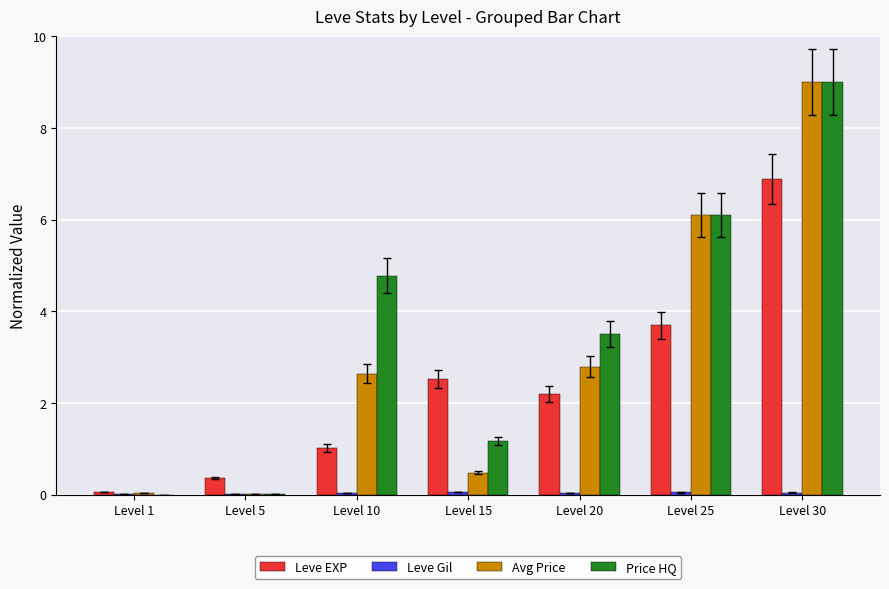

Which series changed the most between Level 1 and Level 10?

Price HQ